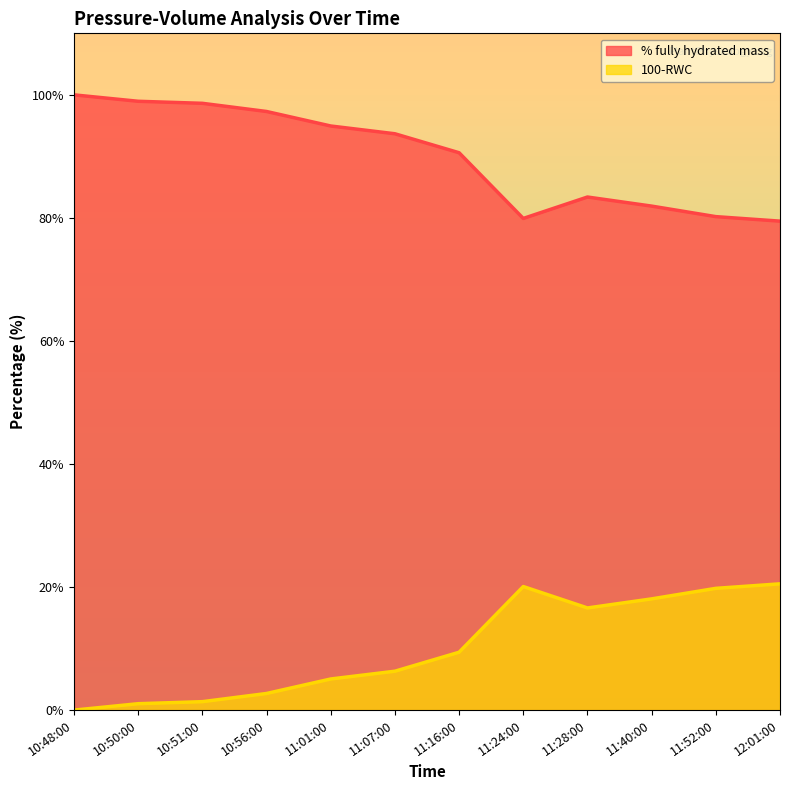

Which series has the largest total across all categories?

% fully hydrated mass